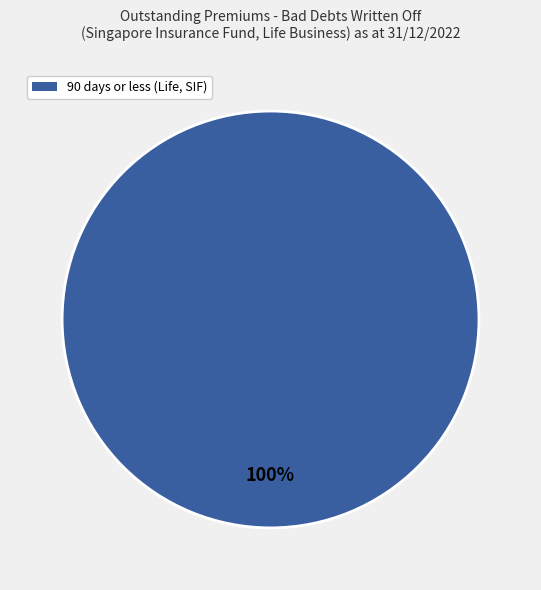

Is there any slice that represents more than half of the pie?

Yes